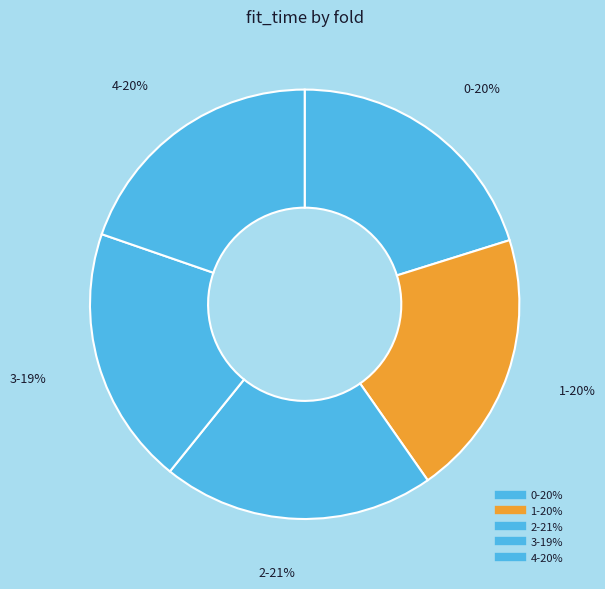

Rank the categories by value from lowest to highest.

3, 4, 1, 0, 2